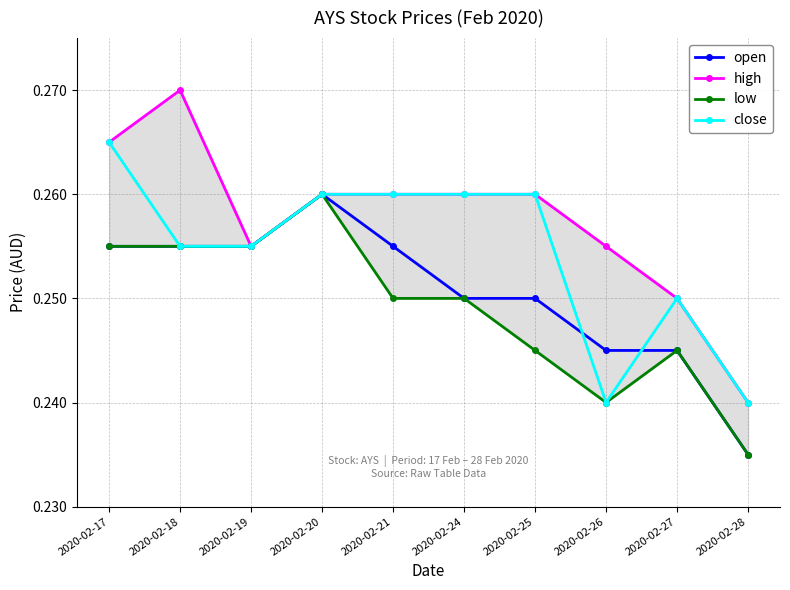

Which series has the largest total across all categories?

high